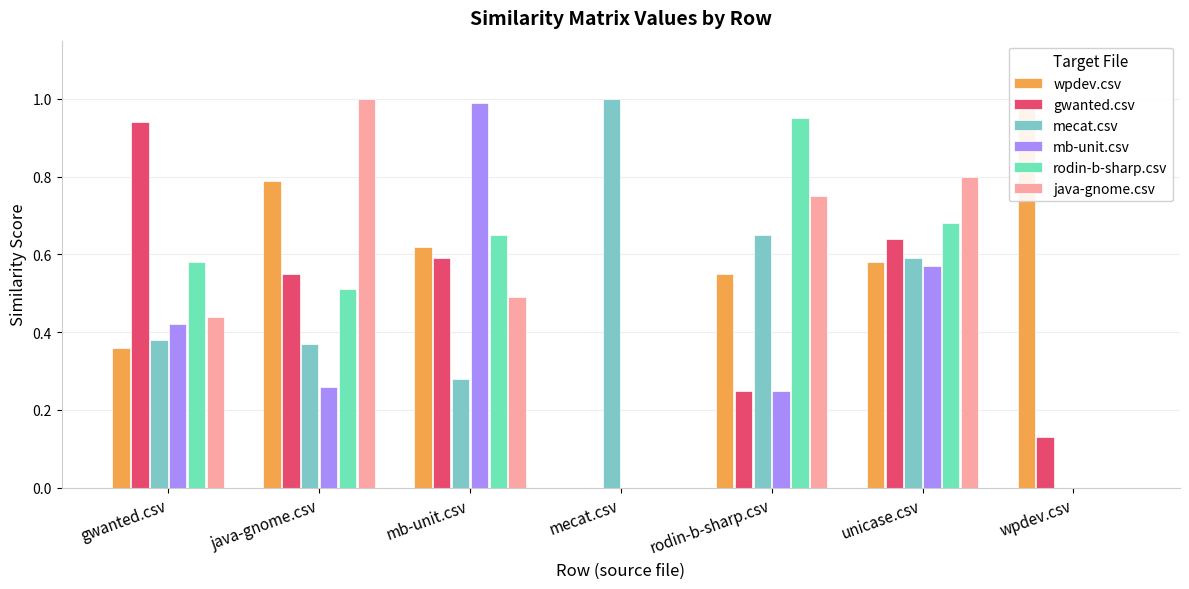

Reading left to right, extract all data points from this chart.

wpdev.csv: 0.4	0.8	0.6	0.0	0.6	0.6	1.0
gwanted.csv: 0.9	0.6	0.6	0.0	0.2	0.6	0.1
mecat.csv: 0.4	0.4	0.3	1.0	0.7	0.6	0.0
mb-unit.csv: 0.4	0.3	1.0	0.0	0.2	0.6	0.0
rodin-b-sharp.csv: 0.6	0.5	0.7	0.0	0.9	0.7	0.0
java-gnome.csv: 0.4	1.0	0.5	0.0	0.8	0.8	0.0